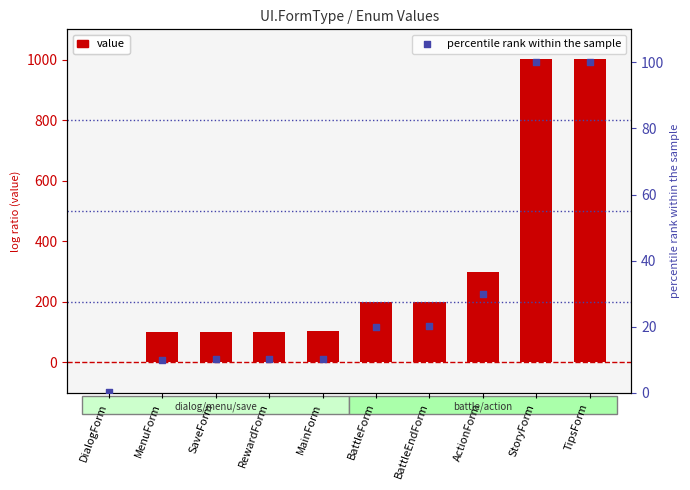

Which series reaches the maximum Y coordinate?

value